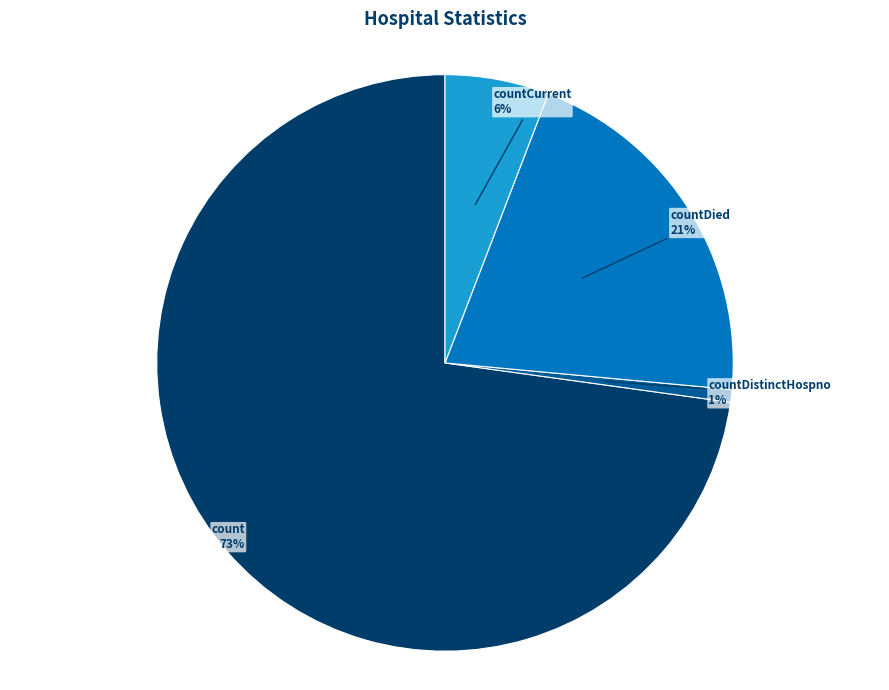

Count the number of slices in the pie.

4